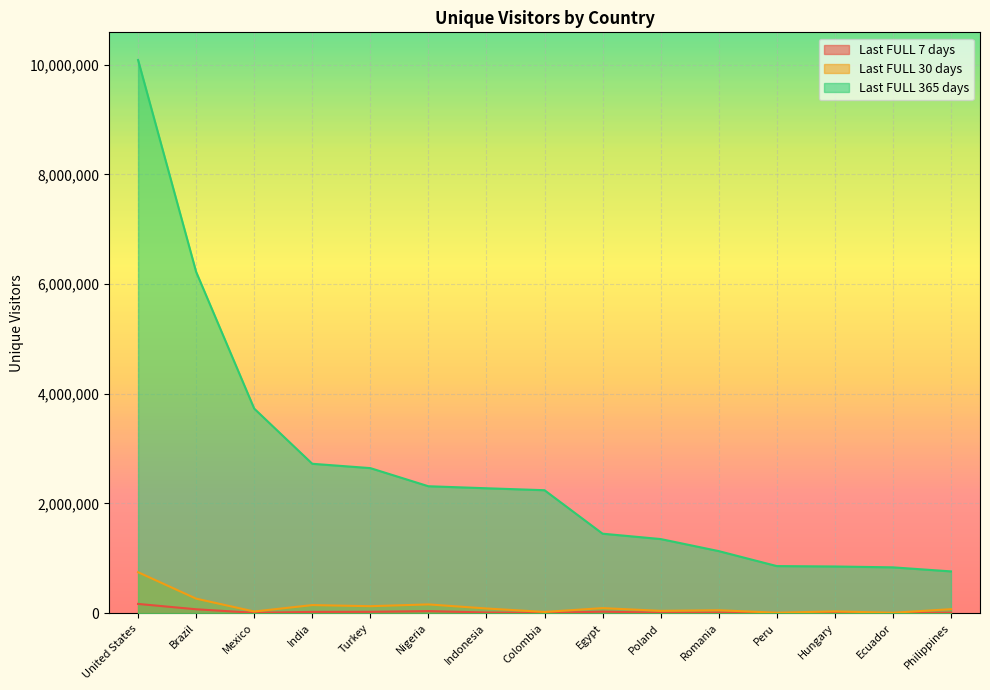

What is the label of the 1st point from the right?

Philippines